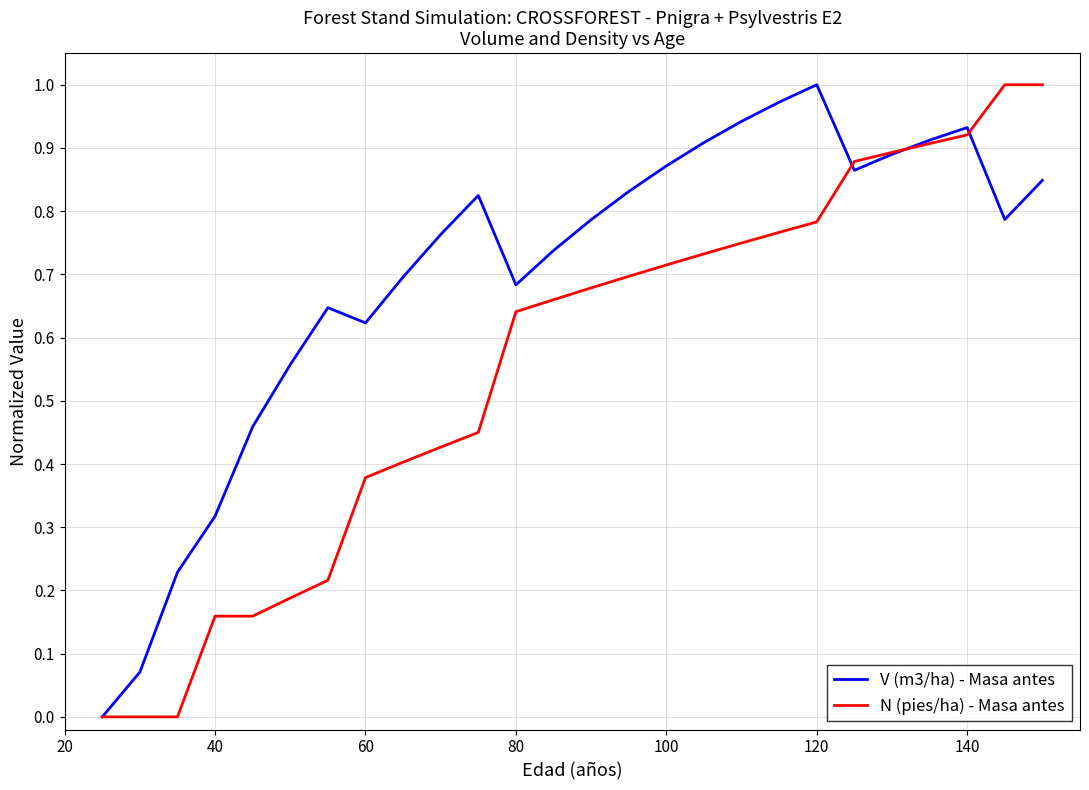

Which series has the largest total across all categories?

V (m3/ha) - Masa antes